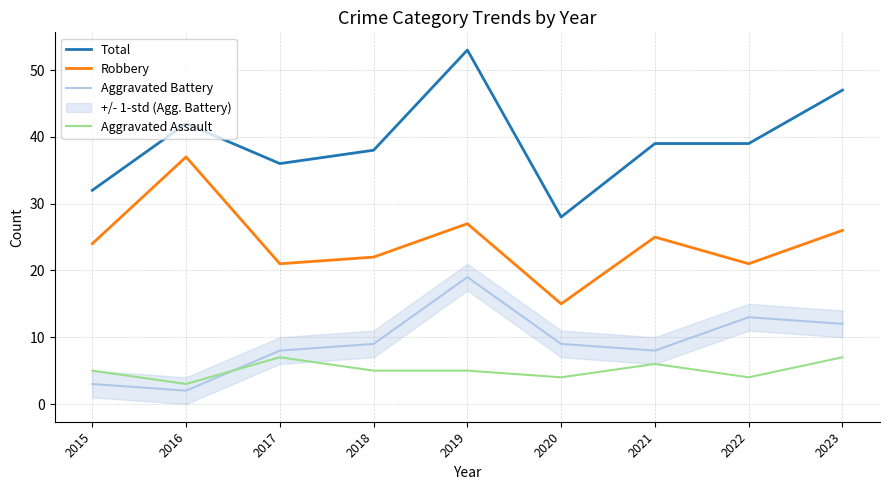

Reading left to right, transcribe all the data shown in this chart.

Total: 2015=32	2016=42	2017=36	2018=38	2019=53	2020=28	2021=39	2022=39	2023=47
Robbery: 2015=24	2016=37	2017=21	2018=22	2019=27	2020=15	2021=25	2022=21	2023=26
Aggravated Battery: 2015=3	2016=2	2017=8	2018=9	2019=19	2020=9	2021=8	2022=13	2023=12
Aggravated Assault: 2015=5	2016=3	2017=7	2018=5	2019=5	2020=4	2021=6	2022=4	2023=7